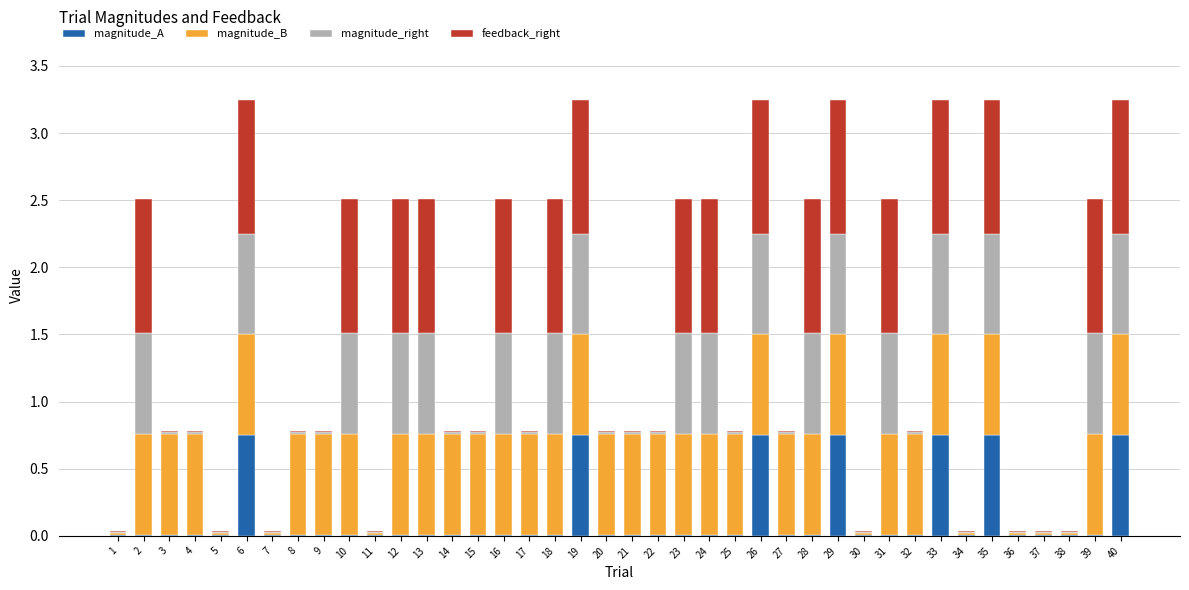

True or false: magnitude_A has a value of 1.2 at 19.

False